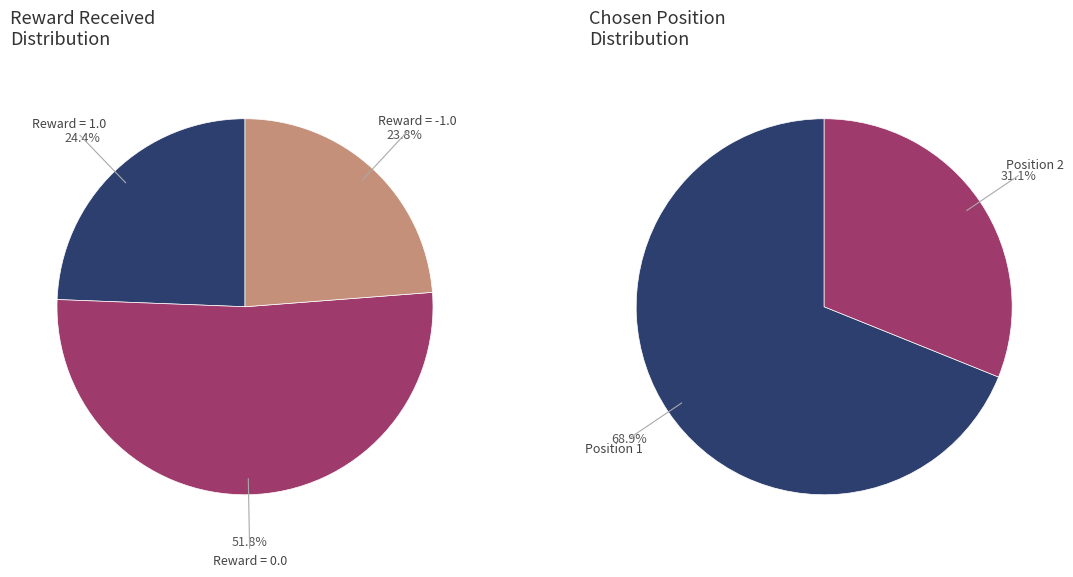

True or false: chosen_pos_2 accounts for 31% of the total.

True